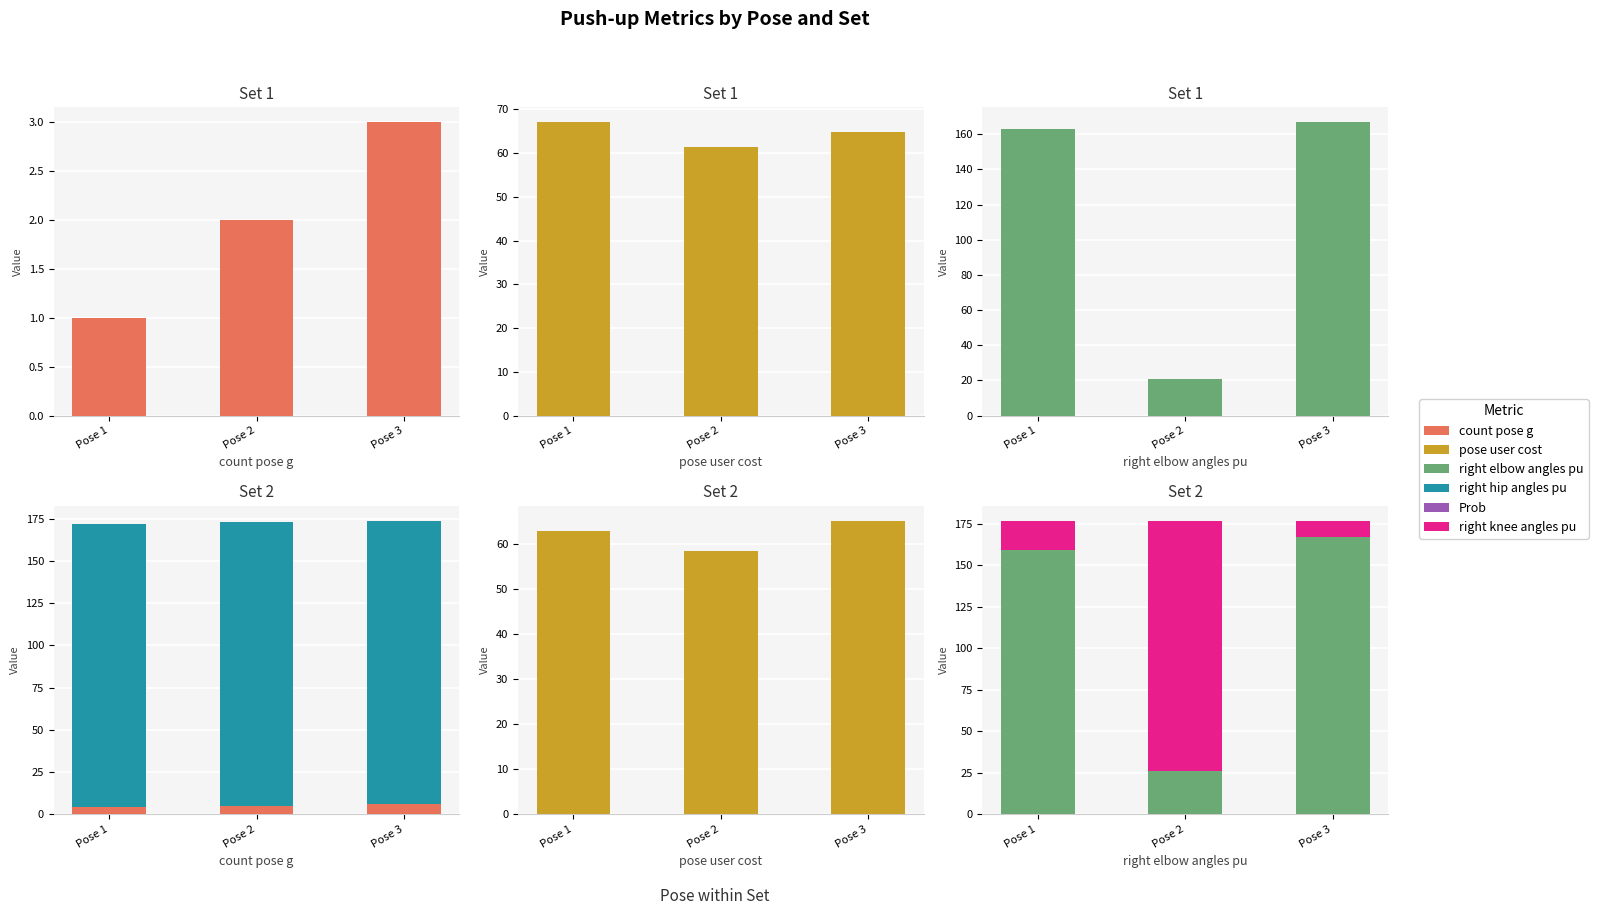

Reading right to left, what are all the values shown in this chart?

count_pose_g: Pose 3=6.0	Pose 2=5.0	Pose 1=4.0
pose_user_cost: Pose 3=65.3	Pose 2=58.4	Pose 1=62.9
right_elbow_angles_pu: Pose 3=167.0	Pose 2=26.0	Pose 1=159.0
right_hip_angles_pu: Pose 3=174.0	Pose 2=173.0	Pose 1=172.0
Prob: Pose 3=31.0	Pose 2=35.0	Pose 1=31.0
right_knee_angles_pu: Pose 3=177.0	Pose 2=177.0	Pose 1=177.0